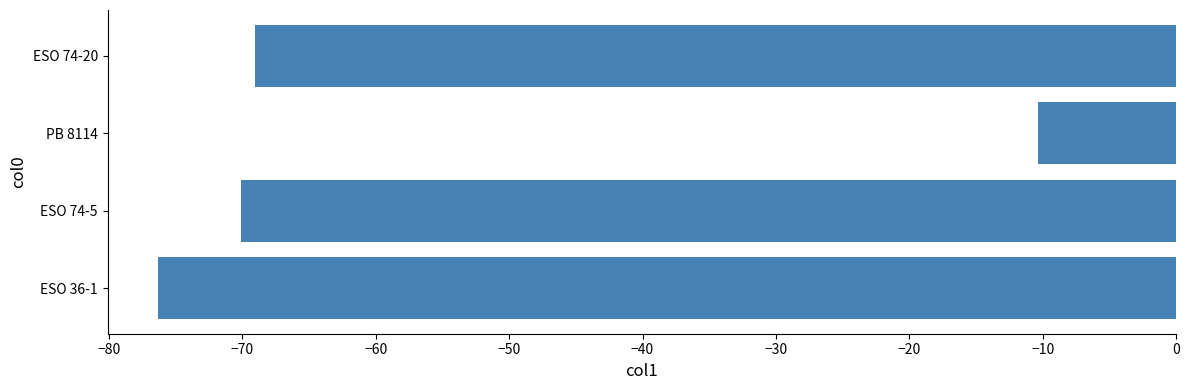

What is the difference between the maximum and minimum values?

65.9